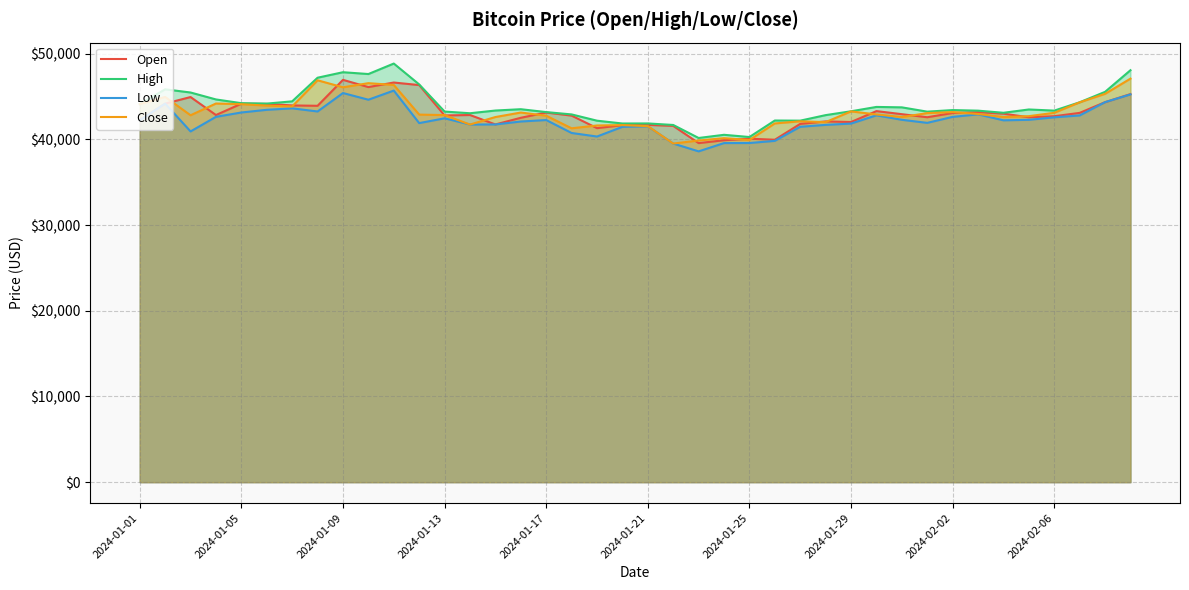

What is the greatest value displayed?

48853.8